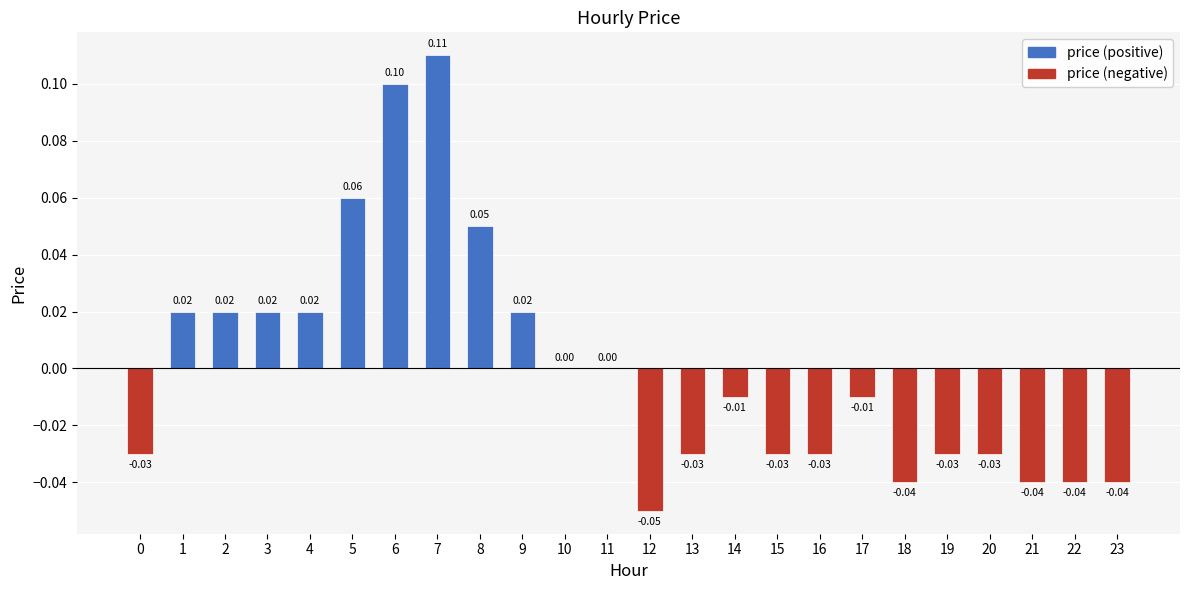

Between 16 and 11, which is larger?

11